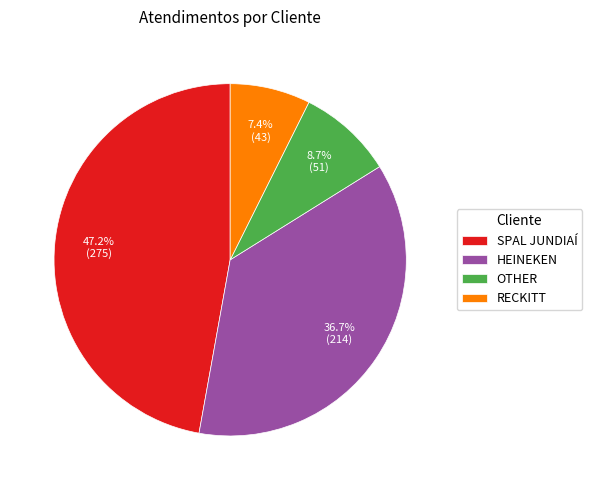

To the nearest percent, what portion does SPAL JUNDIAÍ represent?

47%